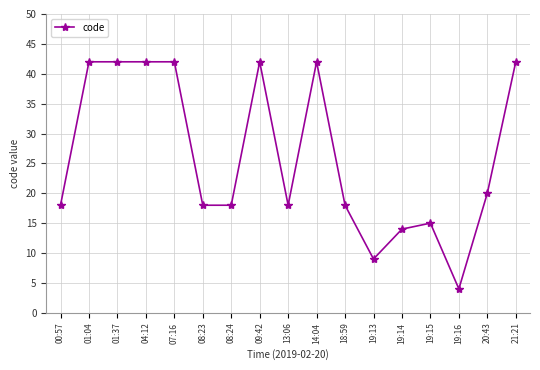

What is the ratio of the value at 00:57 to the value at 21:21?

0.4